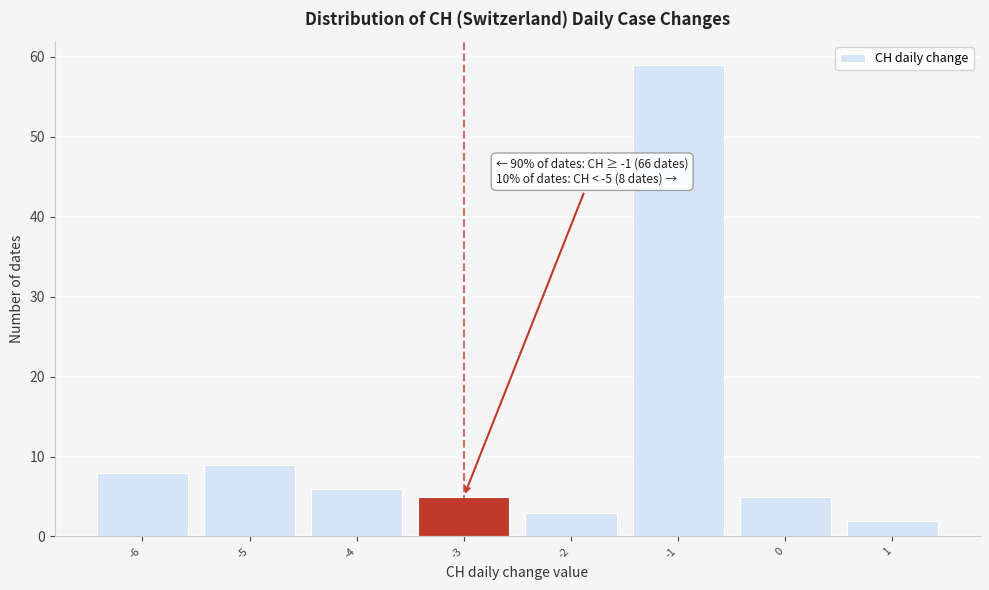

Over which range of the x-axis is the bar tallest?

-1.5 to -0.5